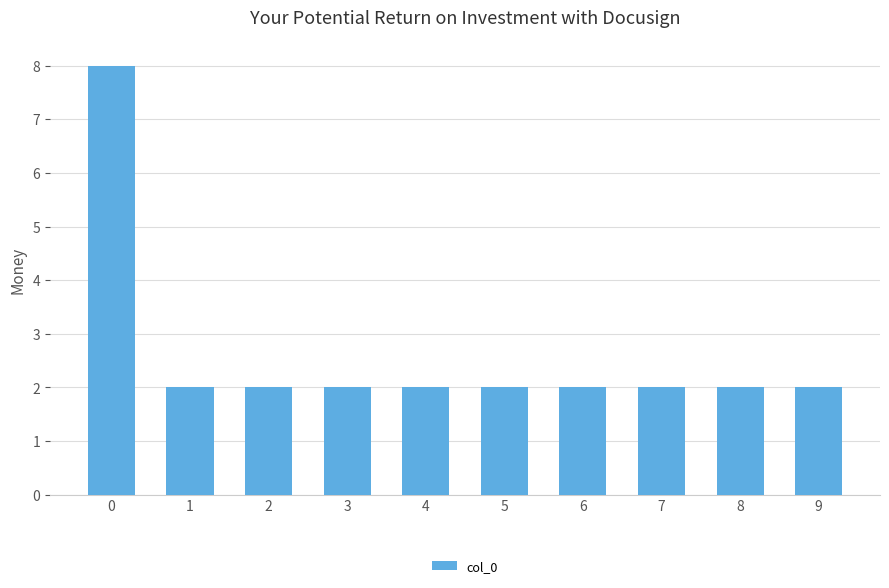

Are the bars grouped side by side (vs. stacked)?

No